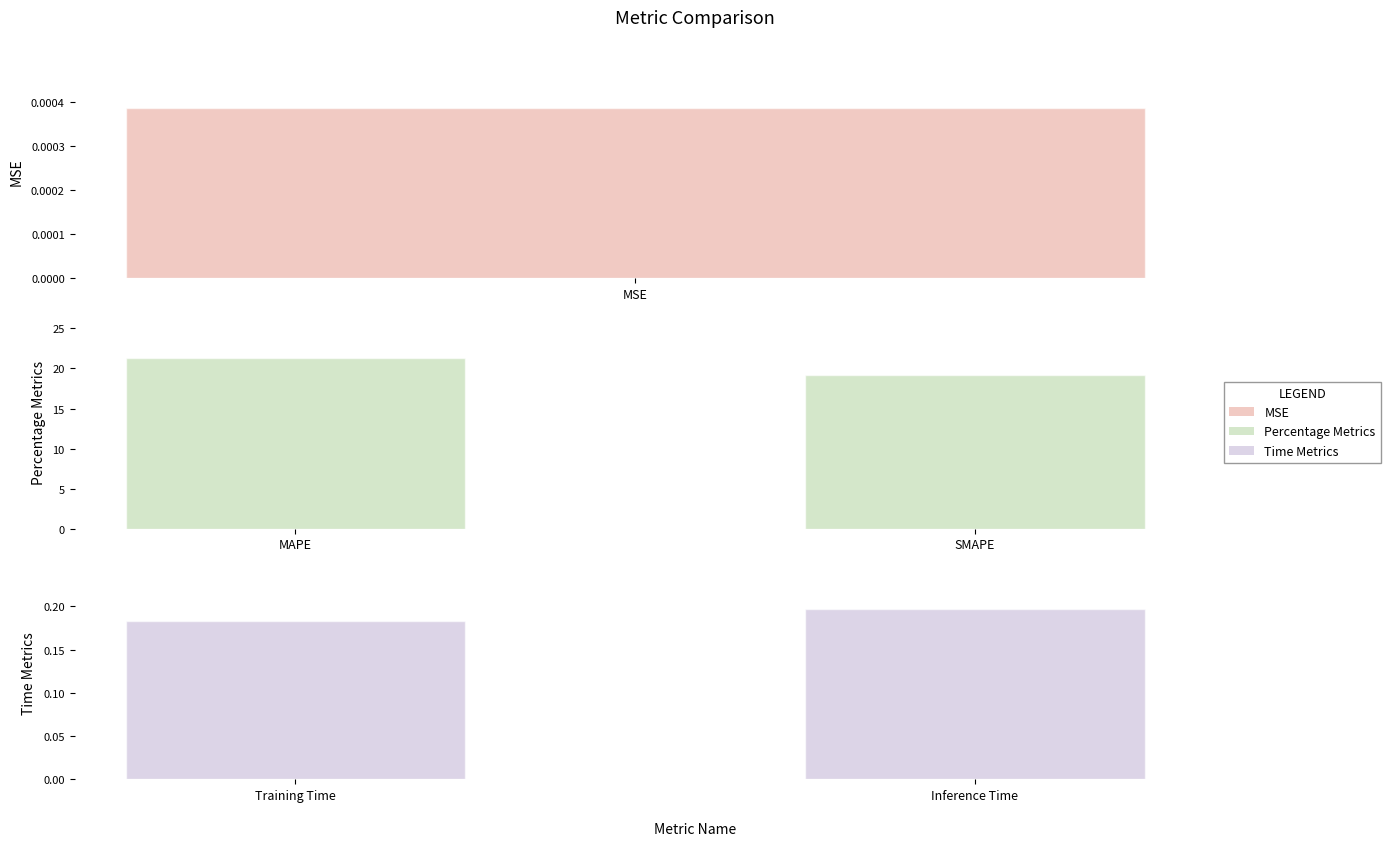

How many values in the Percentage Metrics series exceed 21?

1